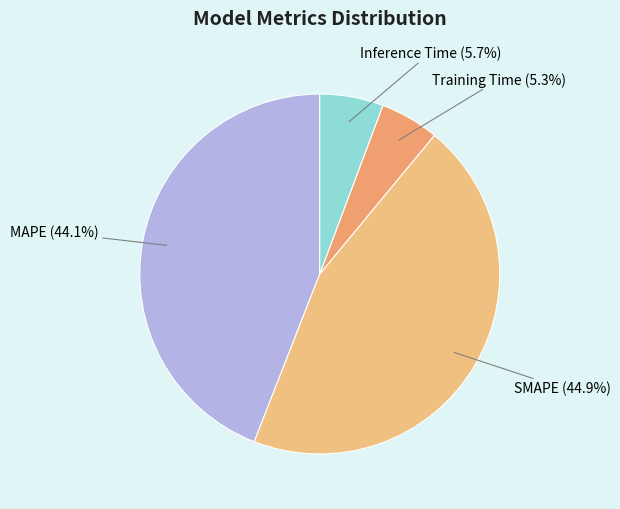

How many slices are in this pie chart?

4